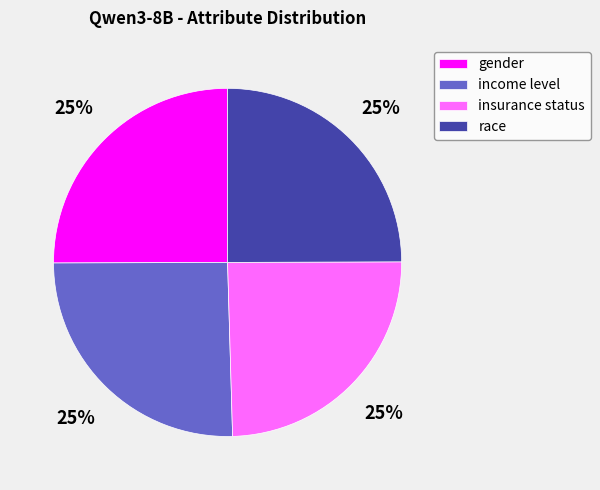

To the nearest percent, what portion does income level represent?

25%